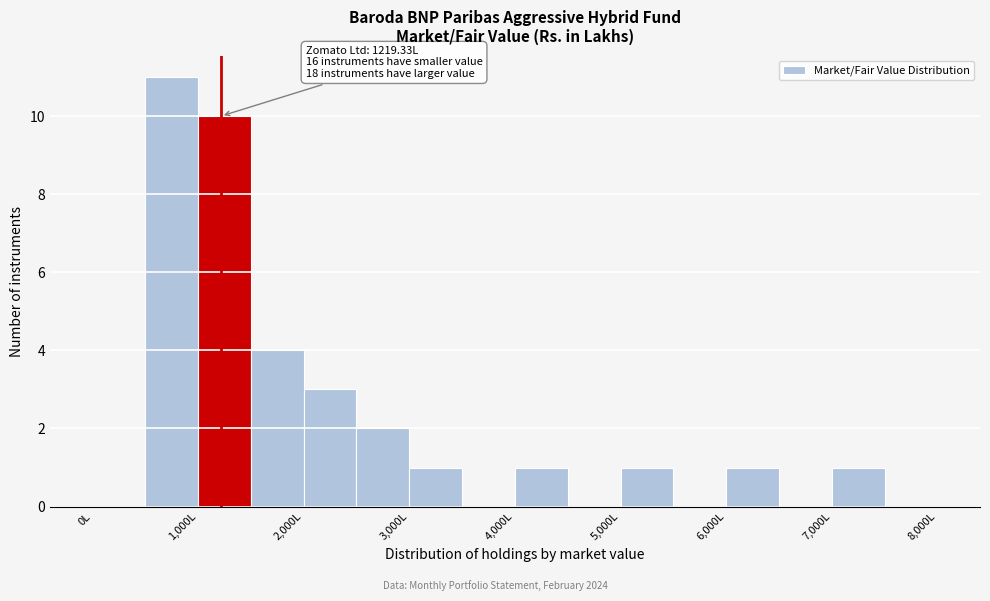

Over which range of the x-axis is the bar tallest?

500 to 1000